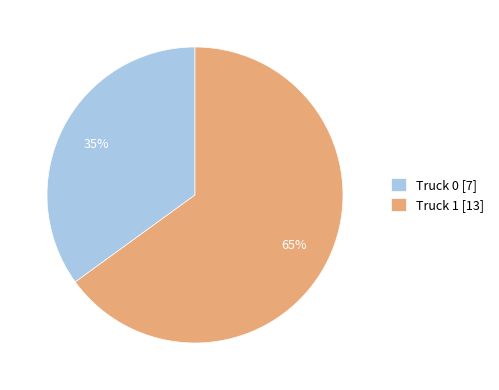

Is there a majority slice in this chart?

Yes